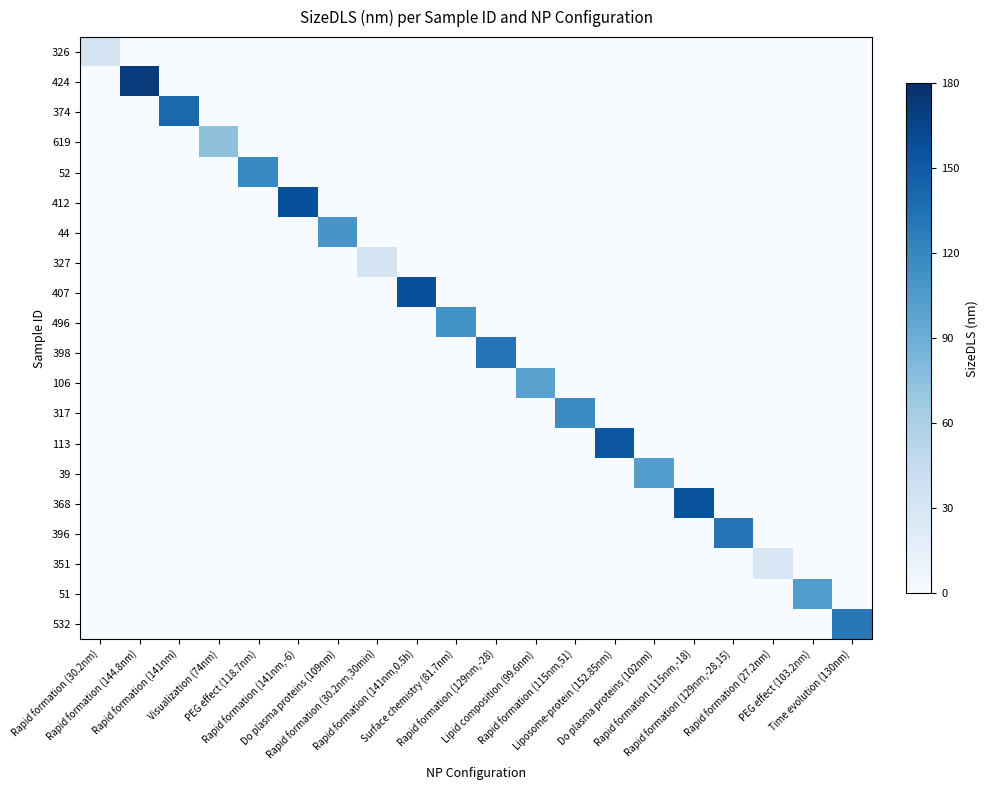

How many series are shown in this chart?

20